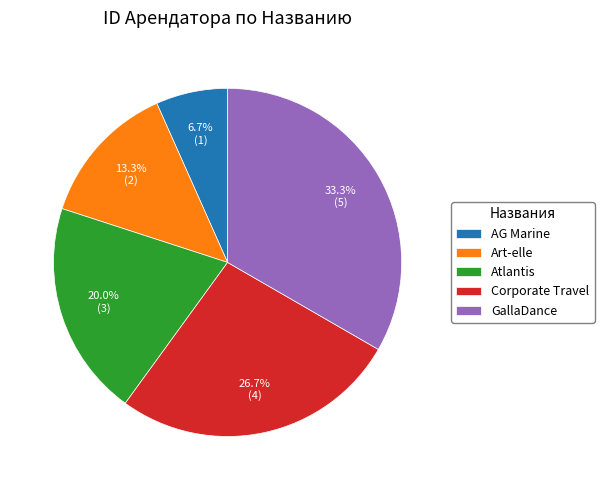

Rank the categories by value from lowest to highest.

AG Marine, Art-elle, Atlantis, Corporate Travel, GallaDance